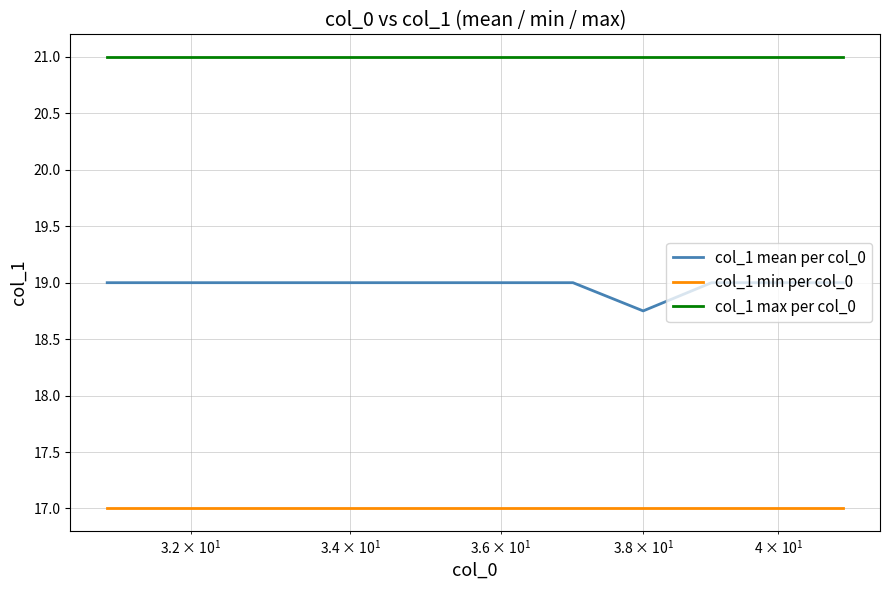

What are all the series names shown in the legend?

col_1 mean per col_0, col_1 min per col_0, col_1 max per col_0